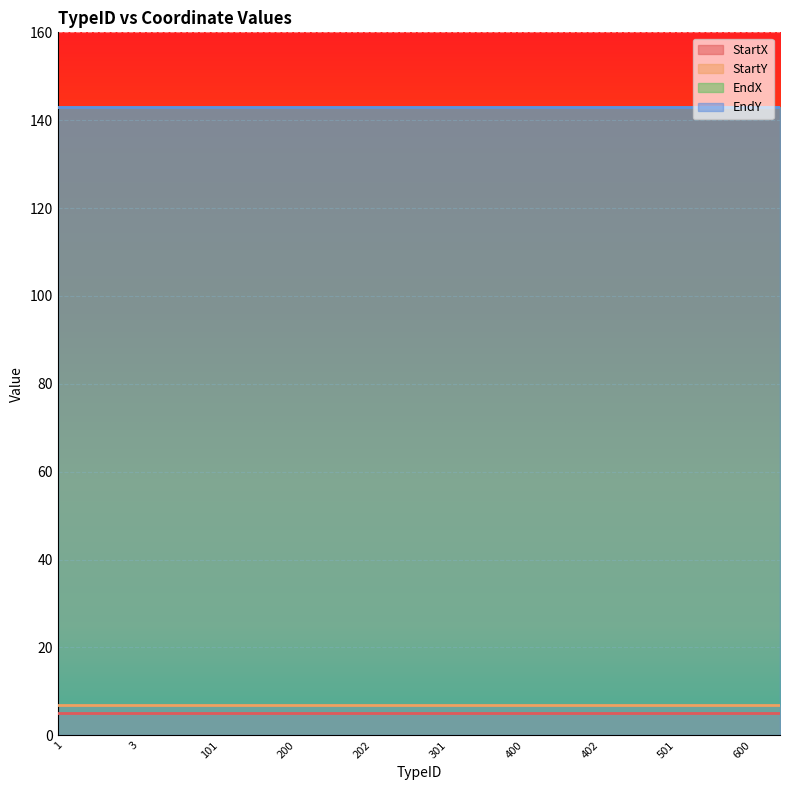

Reading left to right, extract all data points from this chart.

StartX: 5	5	5	5	5	5	5	5	5	5	5	5	5	5	5	5	5	5	5	5
StartY: 7	7	7	7	7	7	7	7	7	7	7	7	7	7	7	7	7	7	7	7
EndX: 143	143	143	143	143	143	143	143	143	143	143	143	143	143	143	143	143	143	143	143
EndY: 143	143	143	143	143	143	143	143	143	143	143	143	143	143	143	143	143	143	143	143